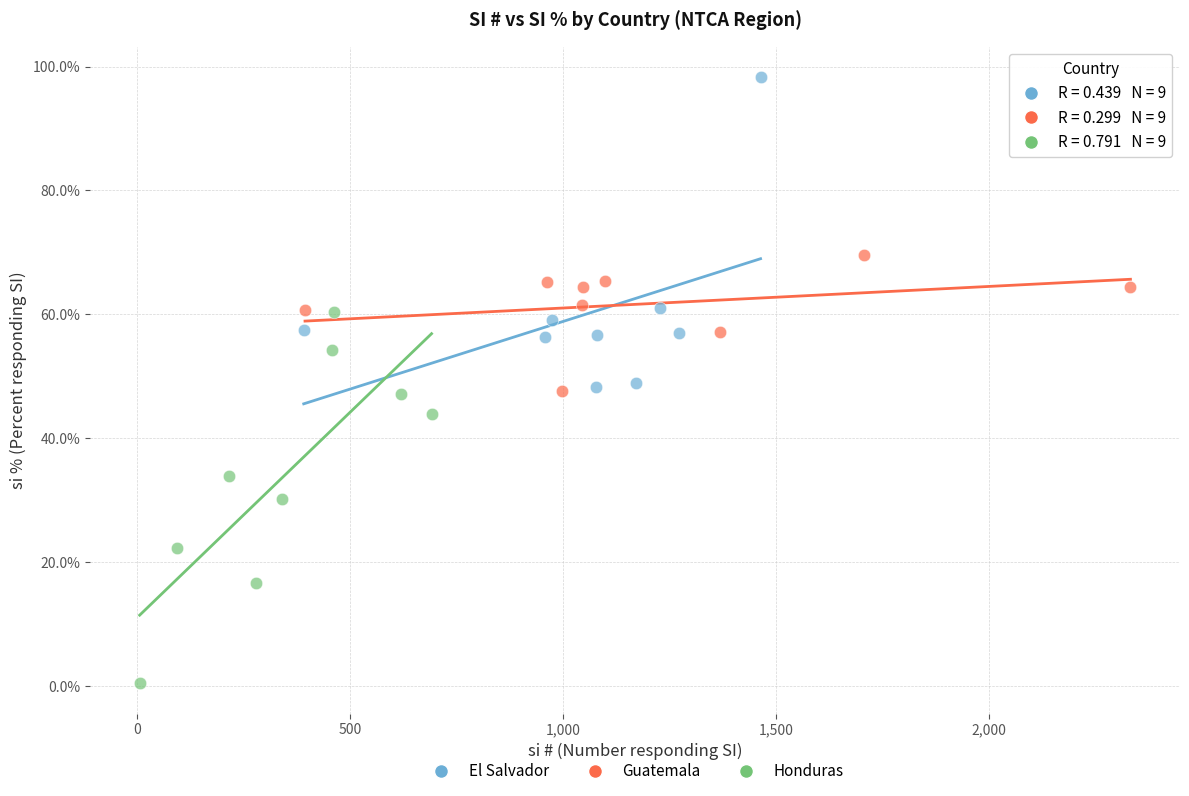

Which series contains the lowest Y value?

Honduras